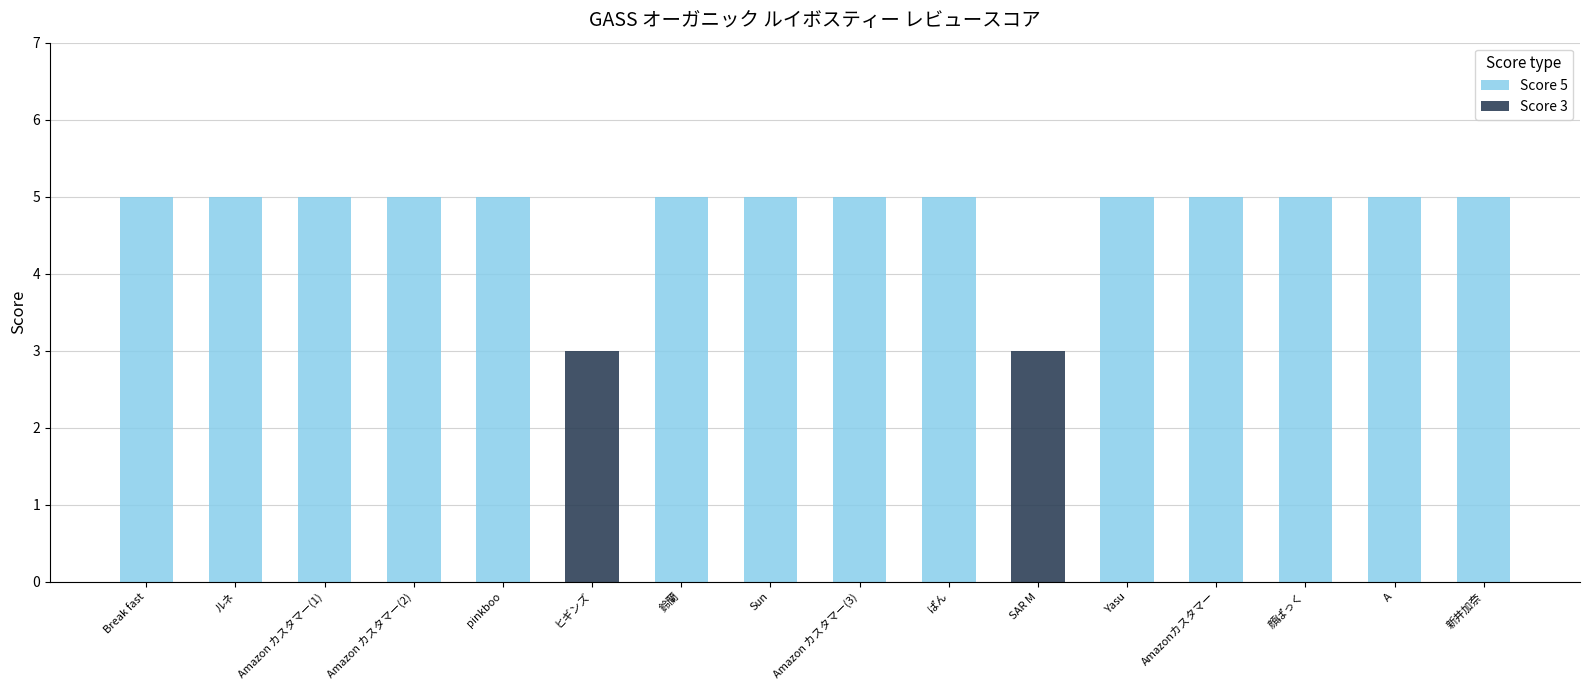

What is the value of the Score 5 bar at the 10th from the left?

5